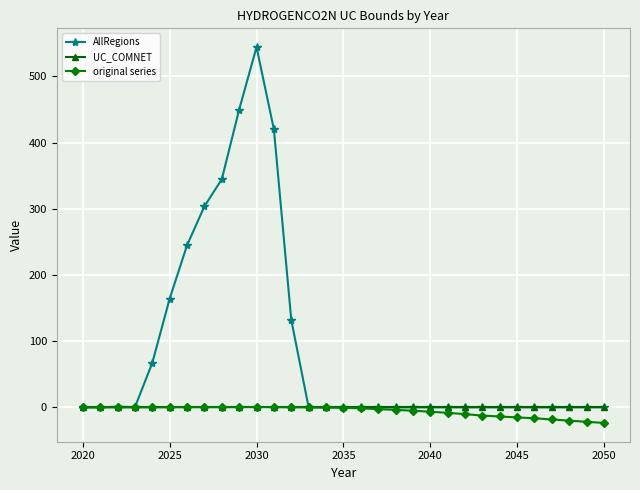

Count the number of categories in the chart.

31